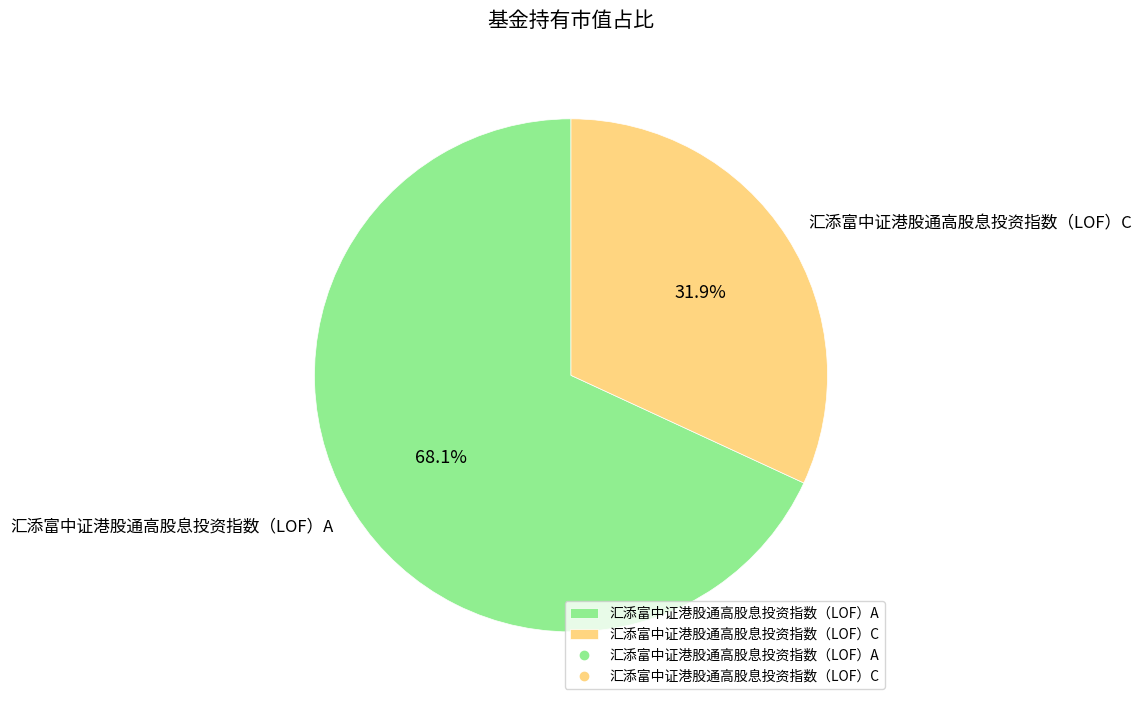

How many slices are in this pie chart?

2